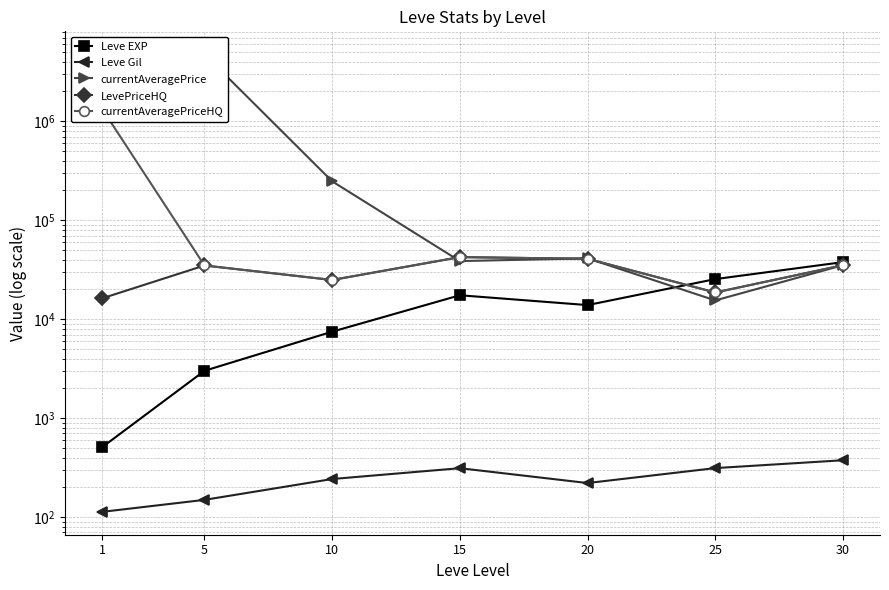

The value of LevePriceHQ at 25 is 18604.6. True or false?

True